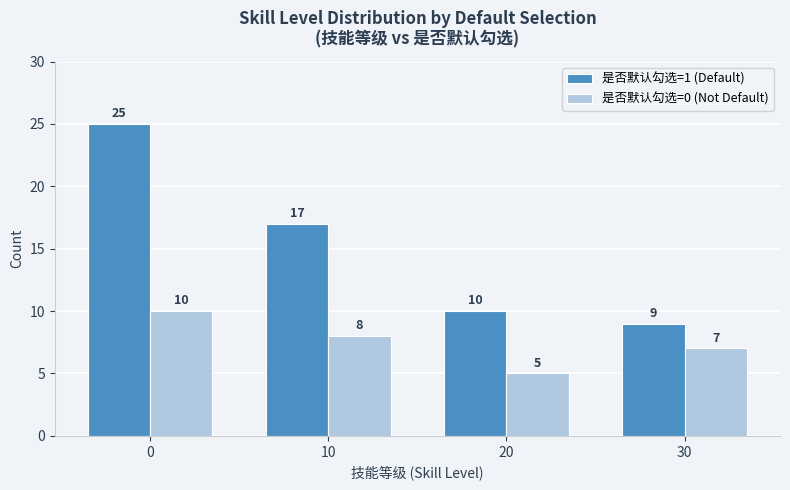

Where is 是否默认勾选=0 (Not Default) nearest to the value 7?

30